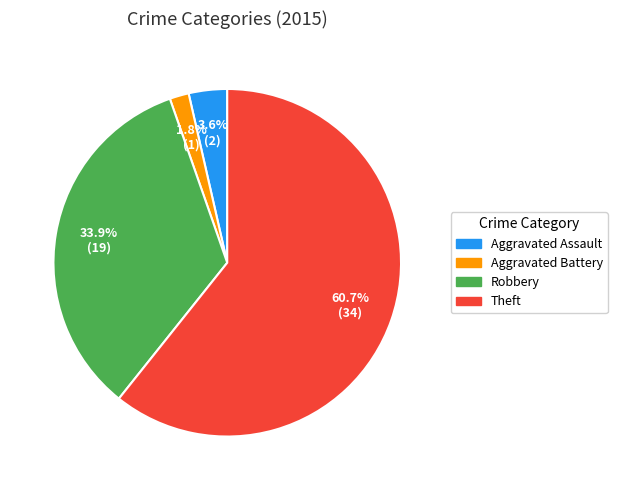

Count the number of slices in the pie.

4